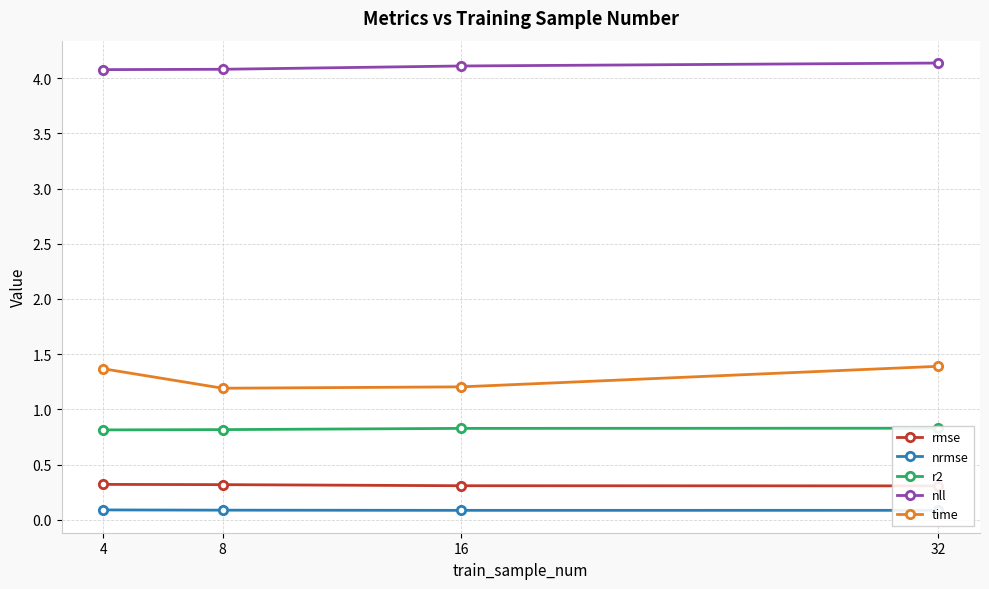

How many data points does each series have?

4